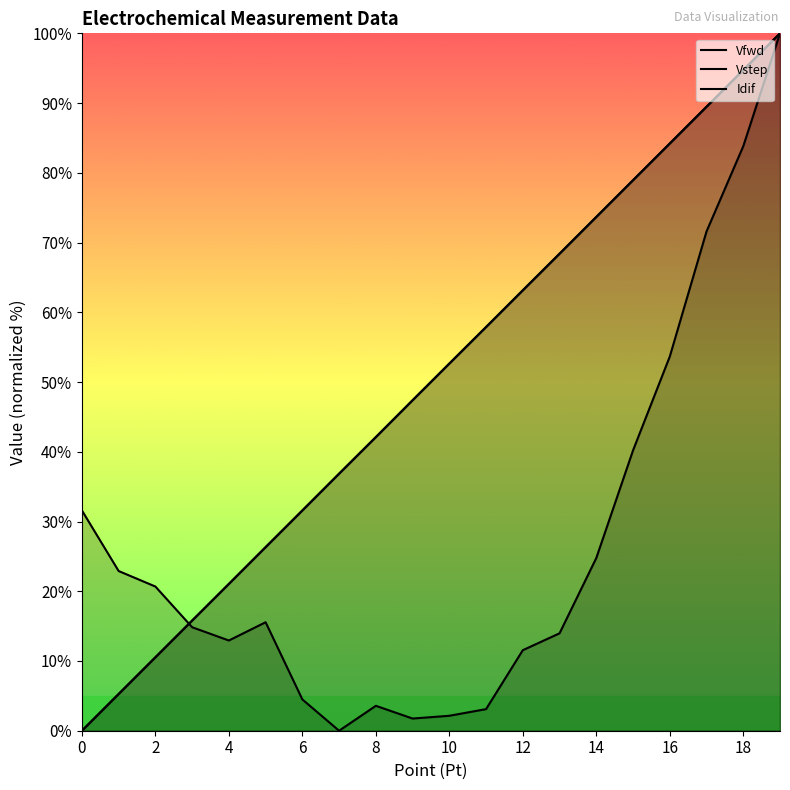

Reading left to right, transcribe all the data shown in this chart.

Vfwd: 0.0	5.3	10.5	15.8	21.1	26.3	31.6	36.9	42.1	47.4	52.6	57.9	63.2	68.4	73.7	78.9	84.2	89.5	94.7	100.0
Vstep: 0.0	5.3	10.5	15.8	21.1	26.3	31.6	36.9	42.1	47.4	52.6	57.9	63.2	68.4	73.7	78.9	84.2	89.5	94.7	100.0
Idif: 31.6	22.9	20.7	14.8	12.9	15.6	4.5	0.0	3.6	1.7	2.1	3.1	11.5	14.0	24.8	40.2	53.7	71.6	83.8	100.0